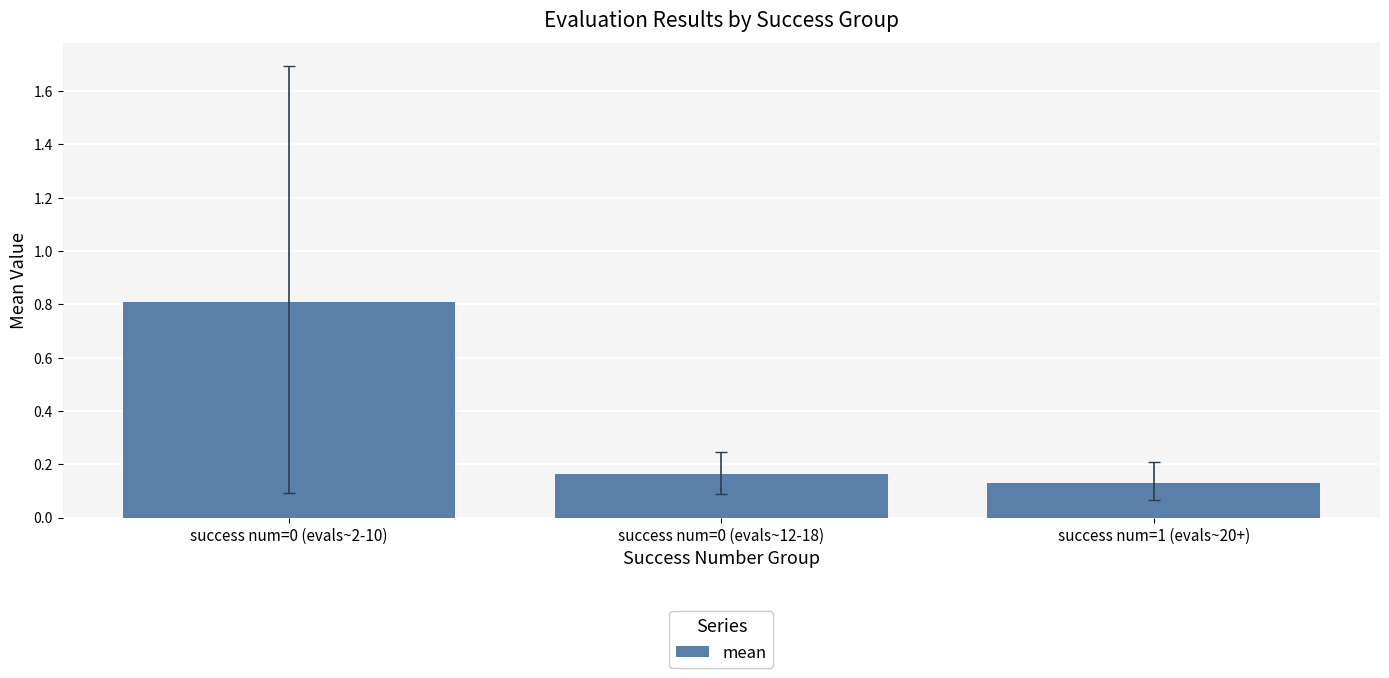

At which category does the chart reach its peak across all series?

success num=0 (evals~2-10)